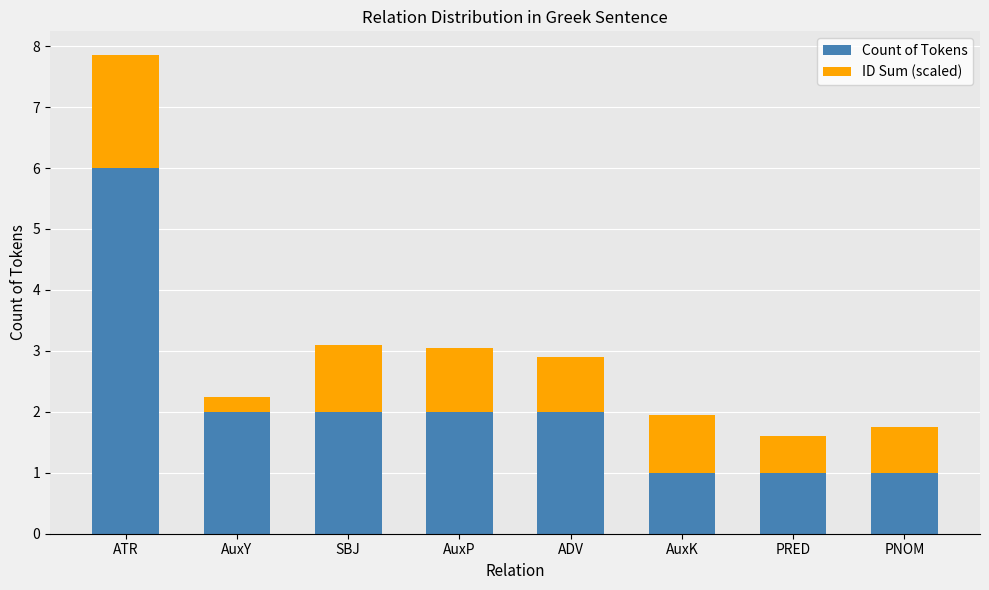

Read the Count of Tokens value at ATR.

6.0